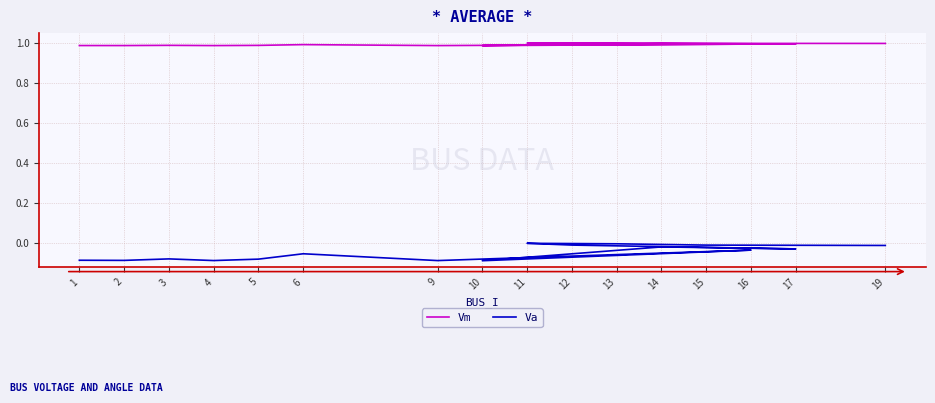

How many interior local valleys does the Vm series have?

5